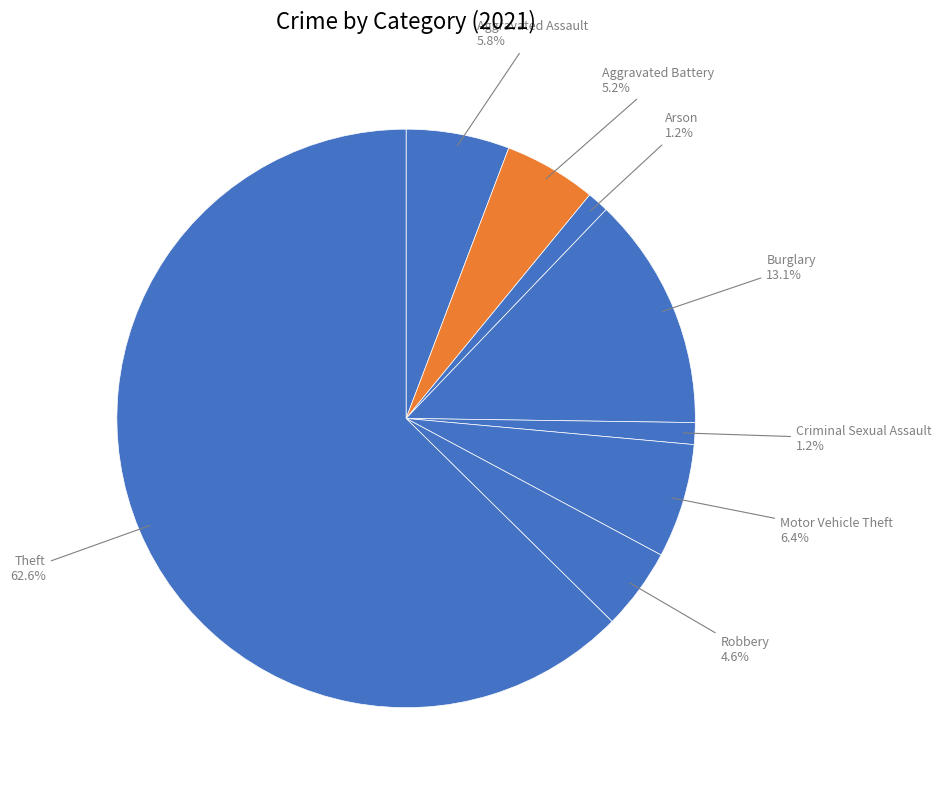

Which has a higher value, Burglary or Aggravated Assault?

Burglary